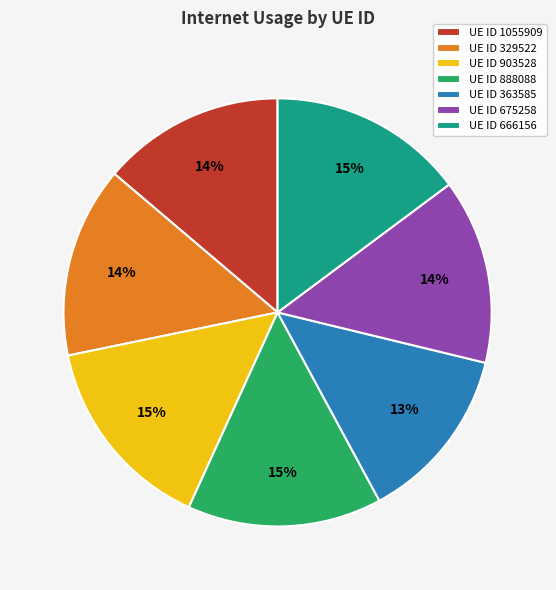

How many slices are in this pie chart?

7